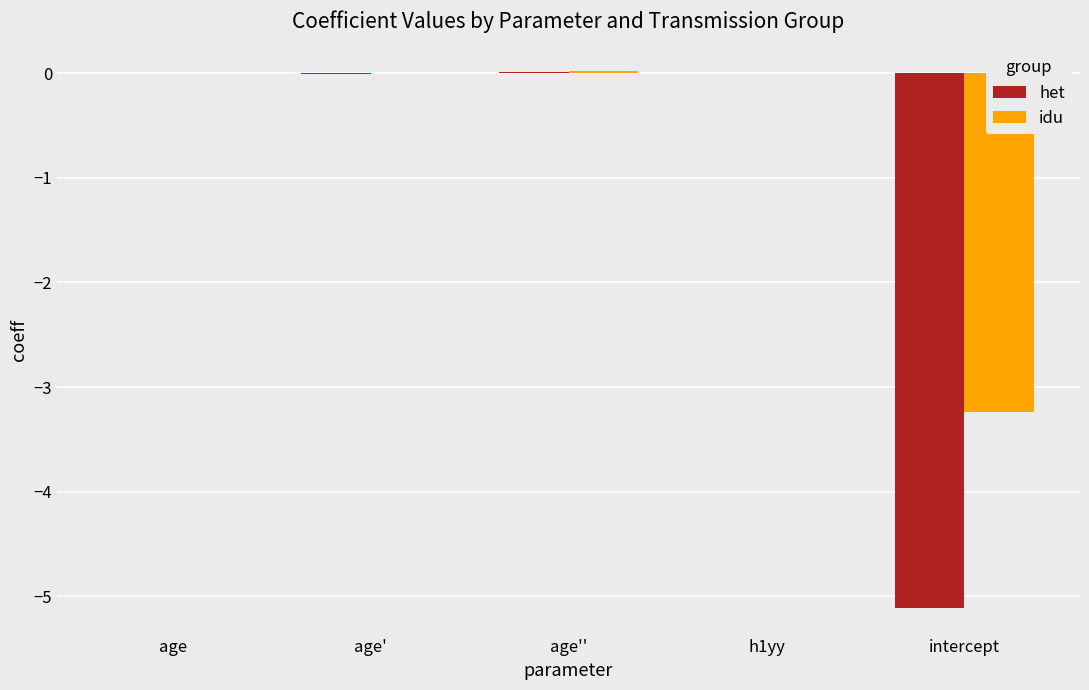

How many data points does each series have?

5